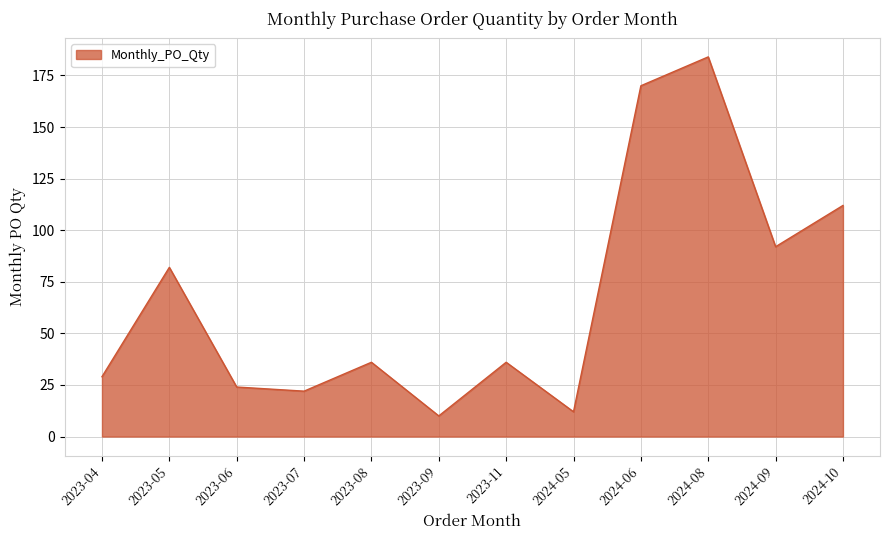

At which category does the chart reach its minimum across all series?

2023-09